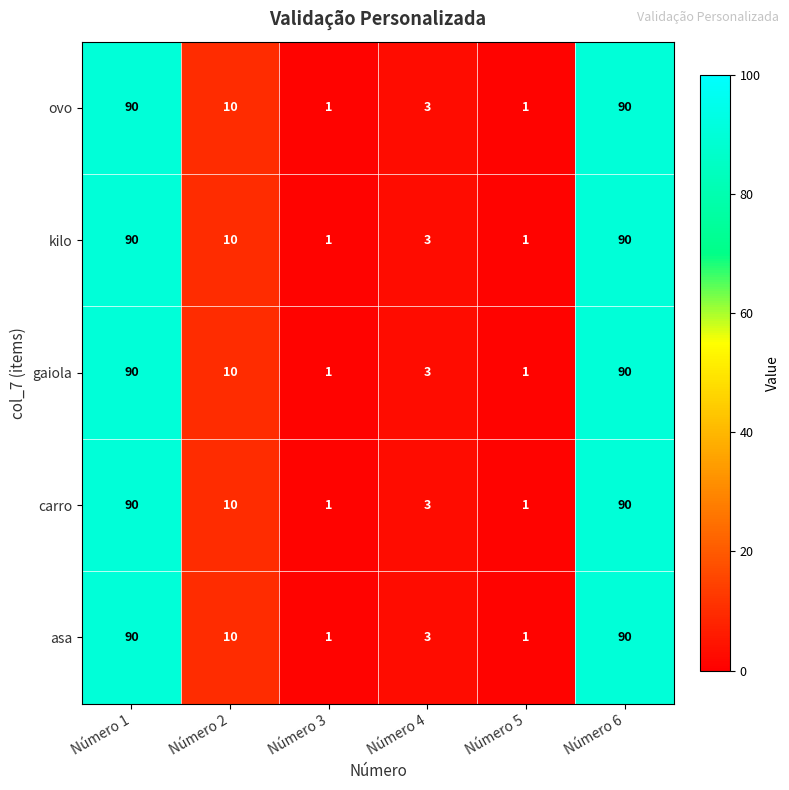

What is the total value across all series at Número 3?

5